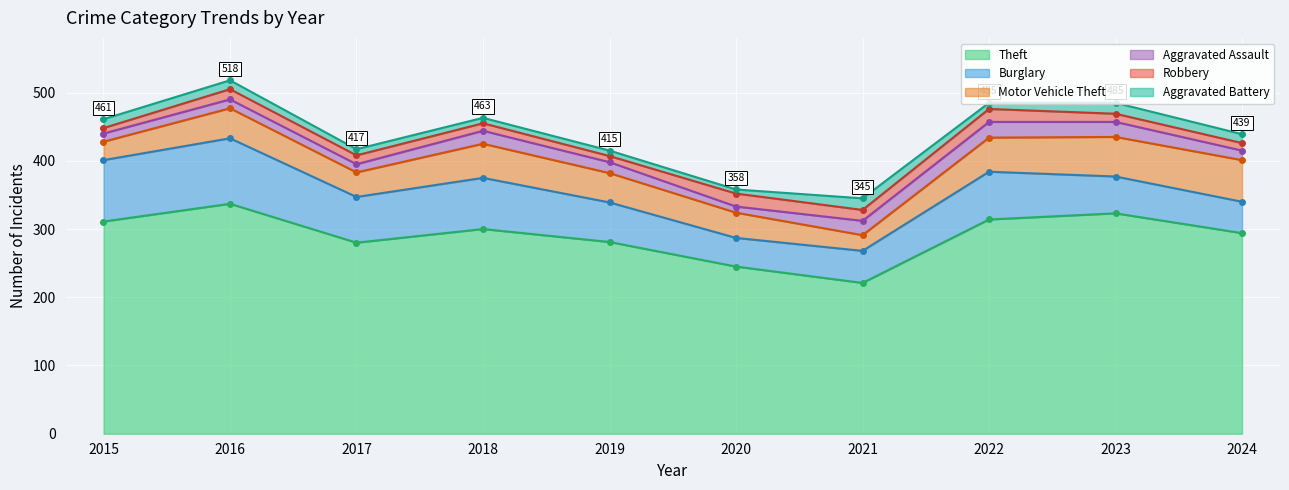

What is the maximum value for Burglary?

96